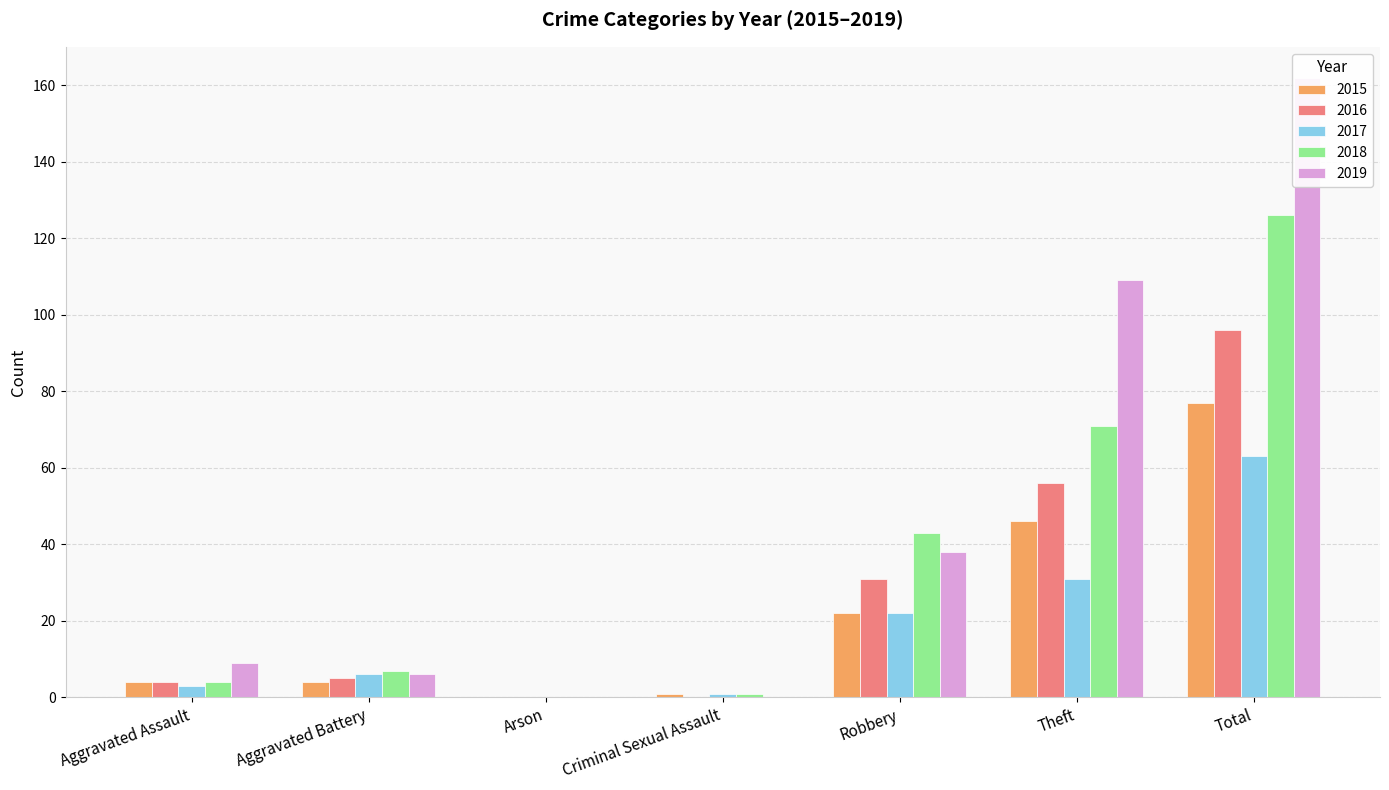

What is the spread (max minus min) of values at Total?

99